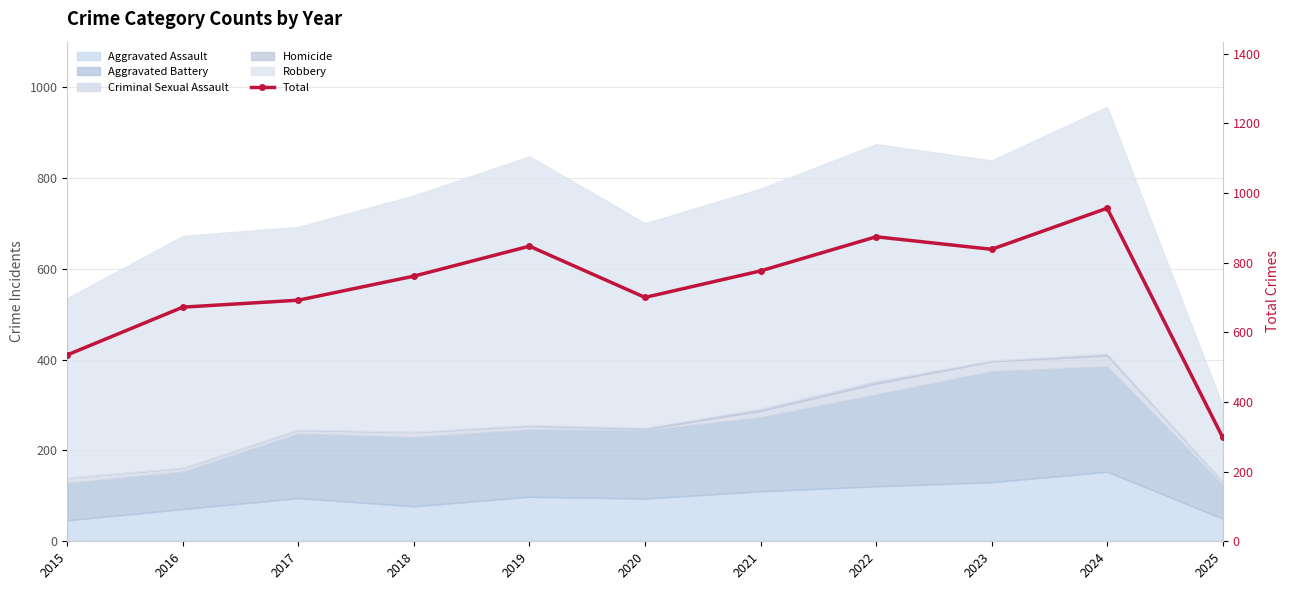

What is the value of the 10th point from the left?

956